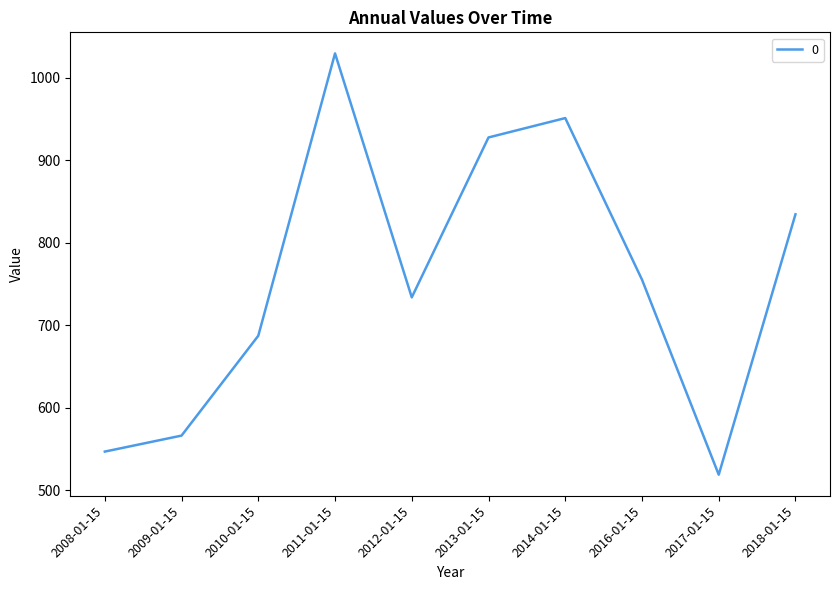

How many interior local peaks (higher than both neighbors) does the data have?

2